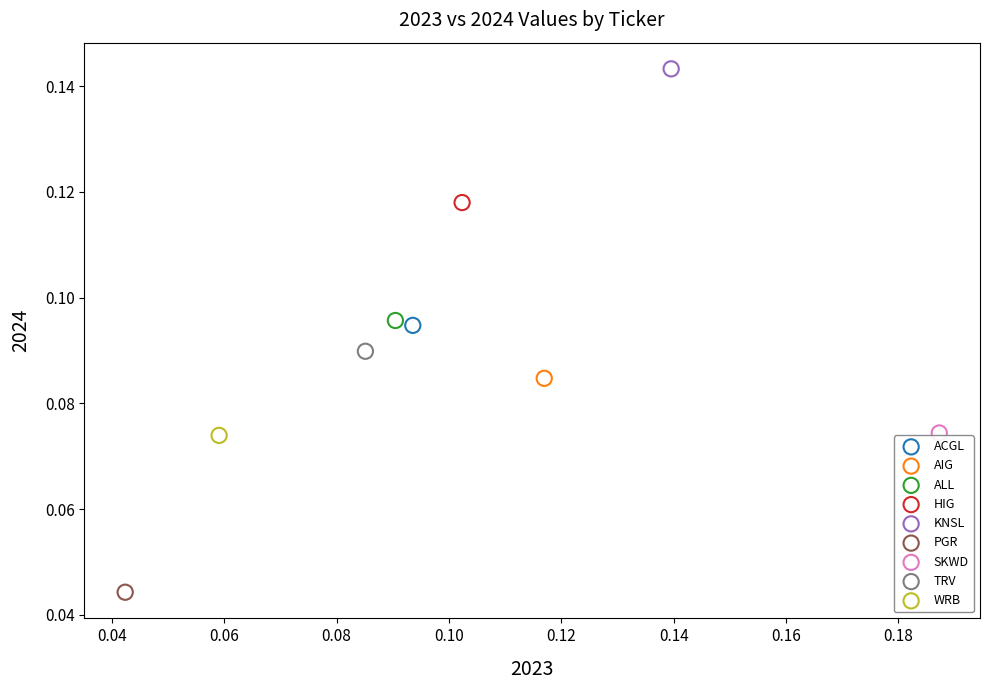

What are all the series names shown in the legend?

ACGL, AIG, ALL, HIG, KNSL, PGR, SKWD, TRV, WRB